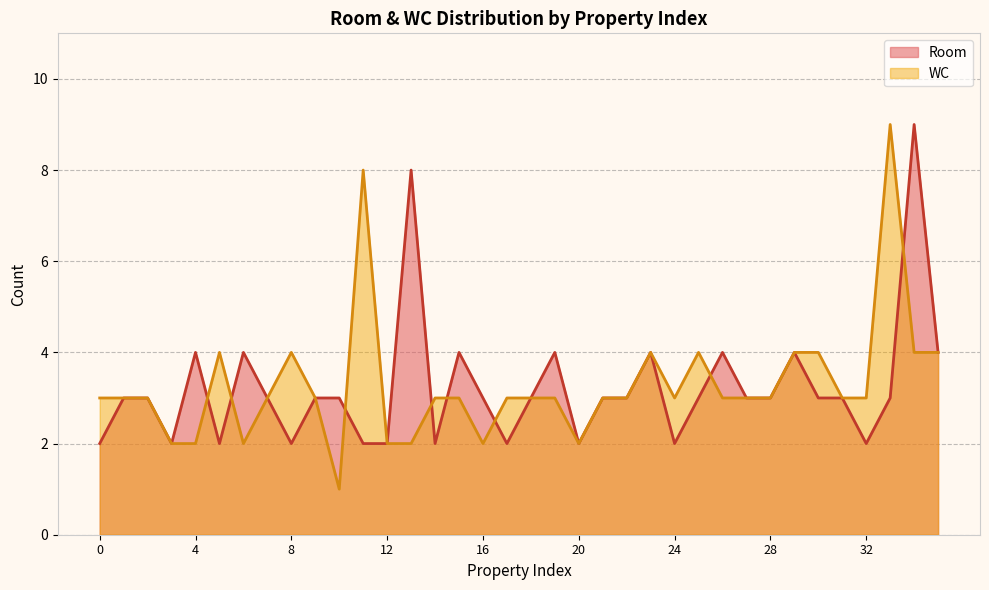

In WC, how many points are higher than both neighbors (excluding endpoints)?

6